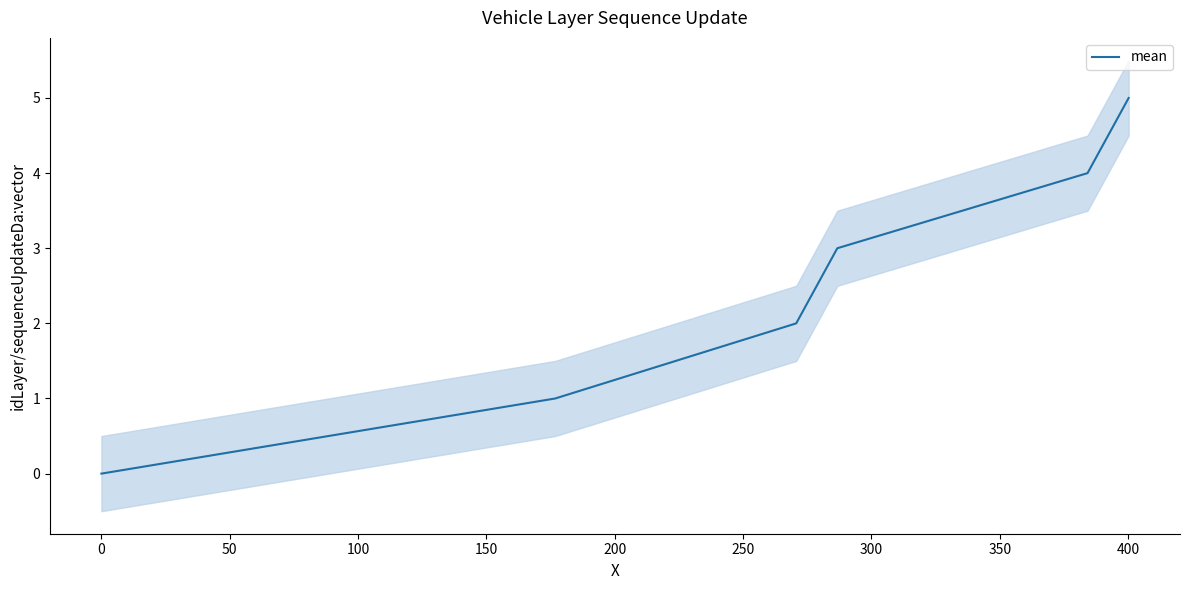

What position from the right is 0?

5